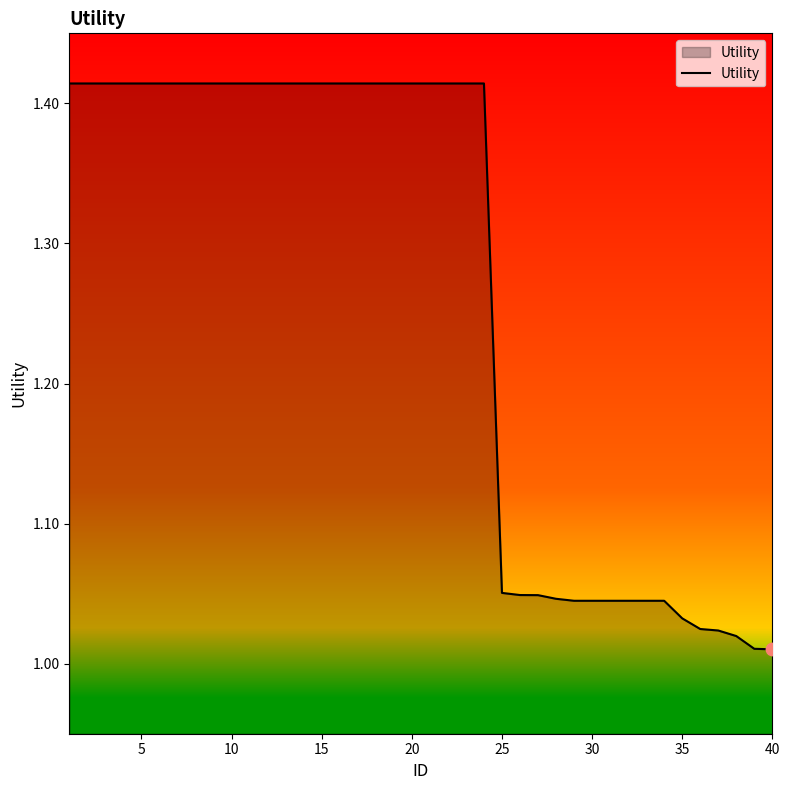

What is the difference between the maximum and minimum values?

0.4